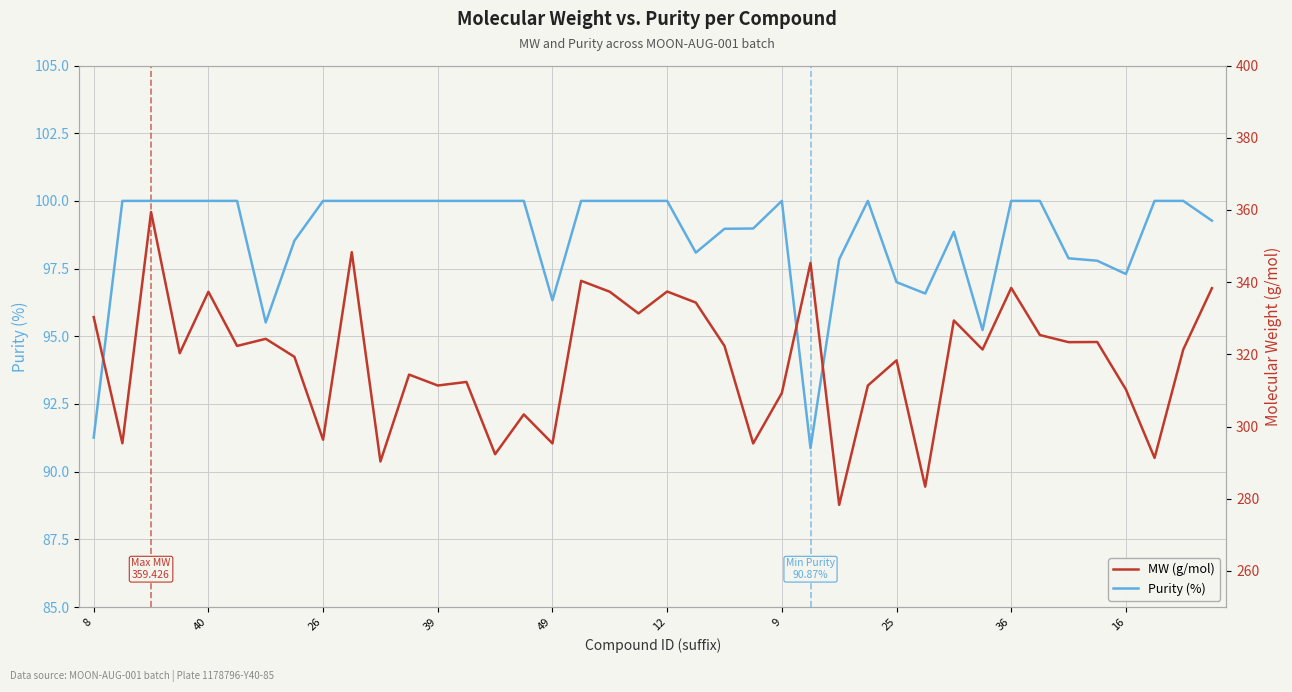

What are all the series names shown in the legend?

Purity (%), MW (g/mol)